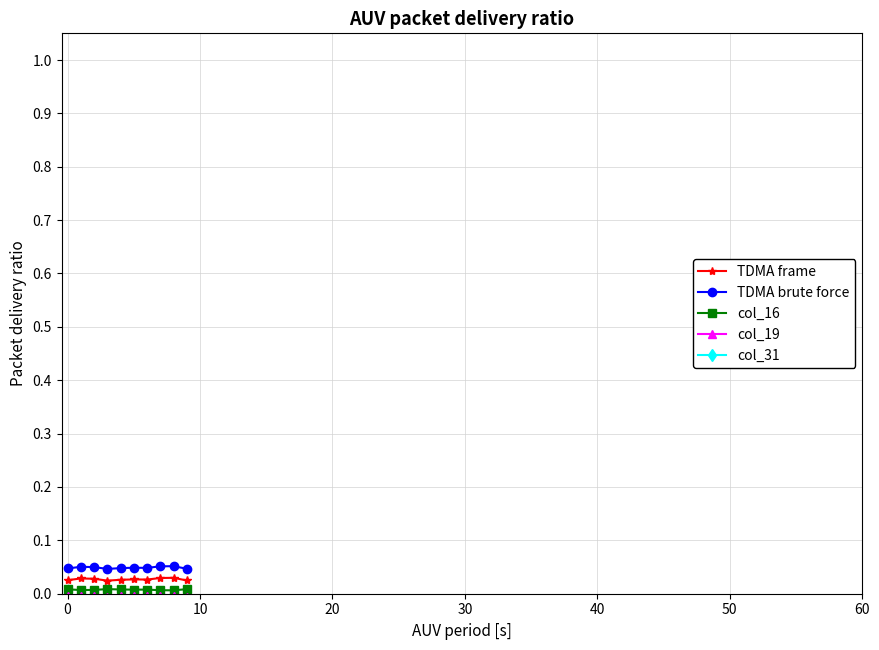

True or false: col_19 and col_31 cross at least once.

False